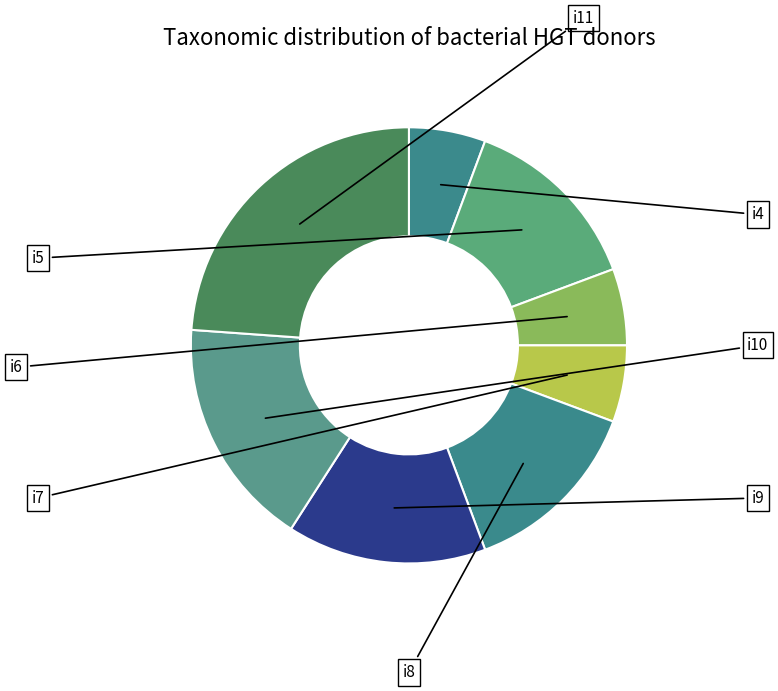

To the nearest percent, what percentage of the pie is i7?

6%